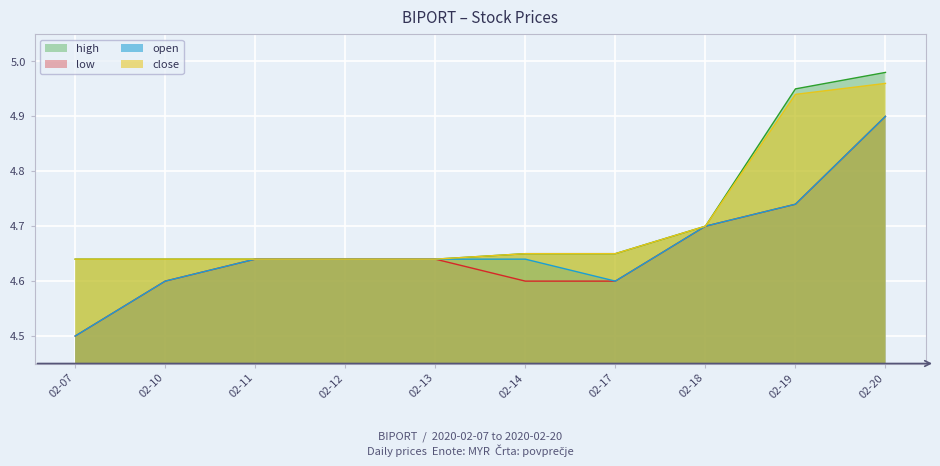

Between 2020-02-14 and 2020-02-20, which series saw the biggest shift?

high